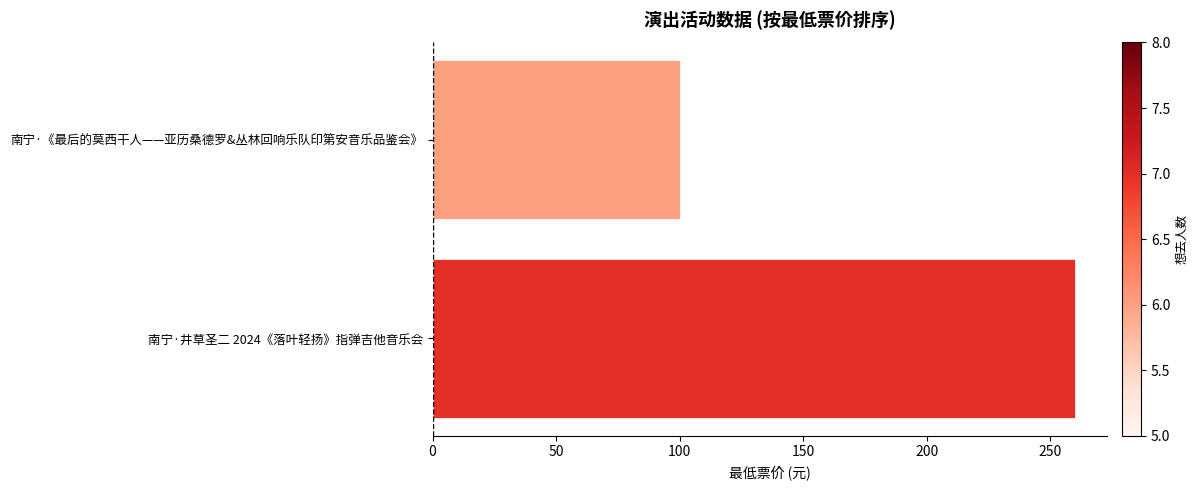

List the labels in order of value, smallest first.

南宁·《最后的莫西干人——亚历桑德罗&丛林回响乐队印第安音乐品鉴会》, 南宁·井草圣二 2024《落叶轻扬》指弹吉他音乐会